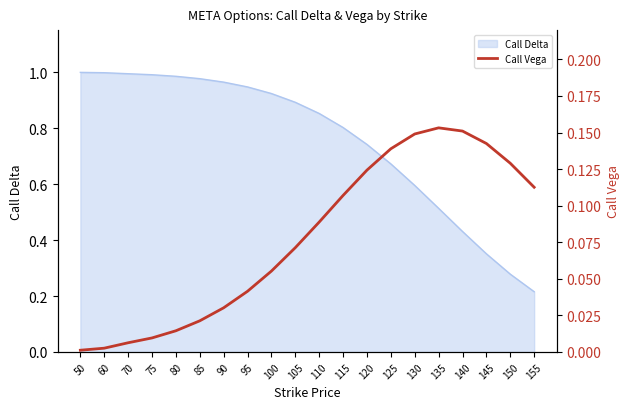

List the labels in order of value, largest first.

135, 140, 130, 145, 125, 150, 120, 155, 115, 110, 105, 100, 95, 90, 85, 80, 75, 70, 60, 50